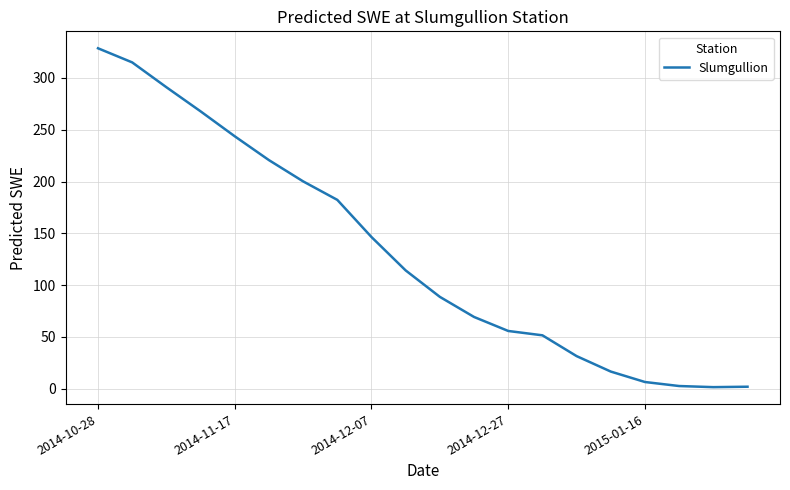

How many lines are shown in the chart?

1